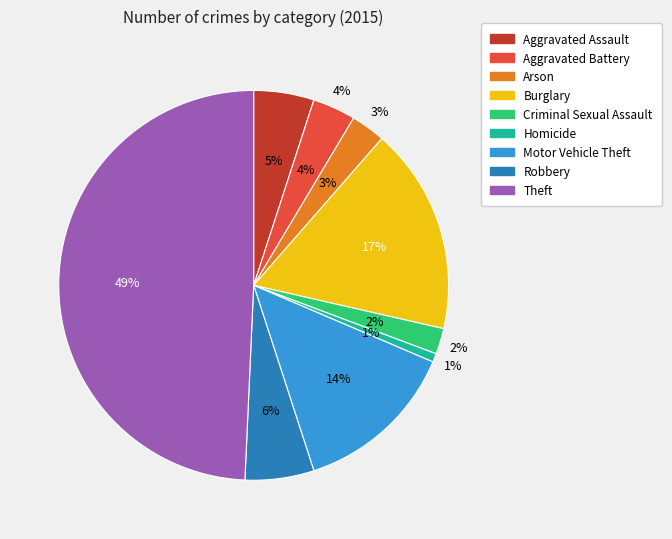

To the nearest percent, what is the combined percentage of Aggravated Battery and Robbery?

9%